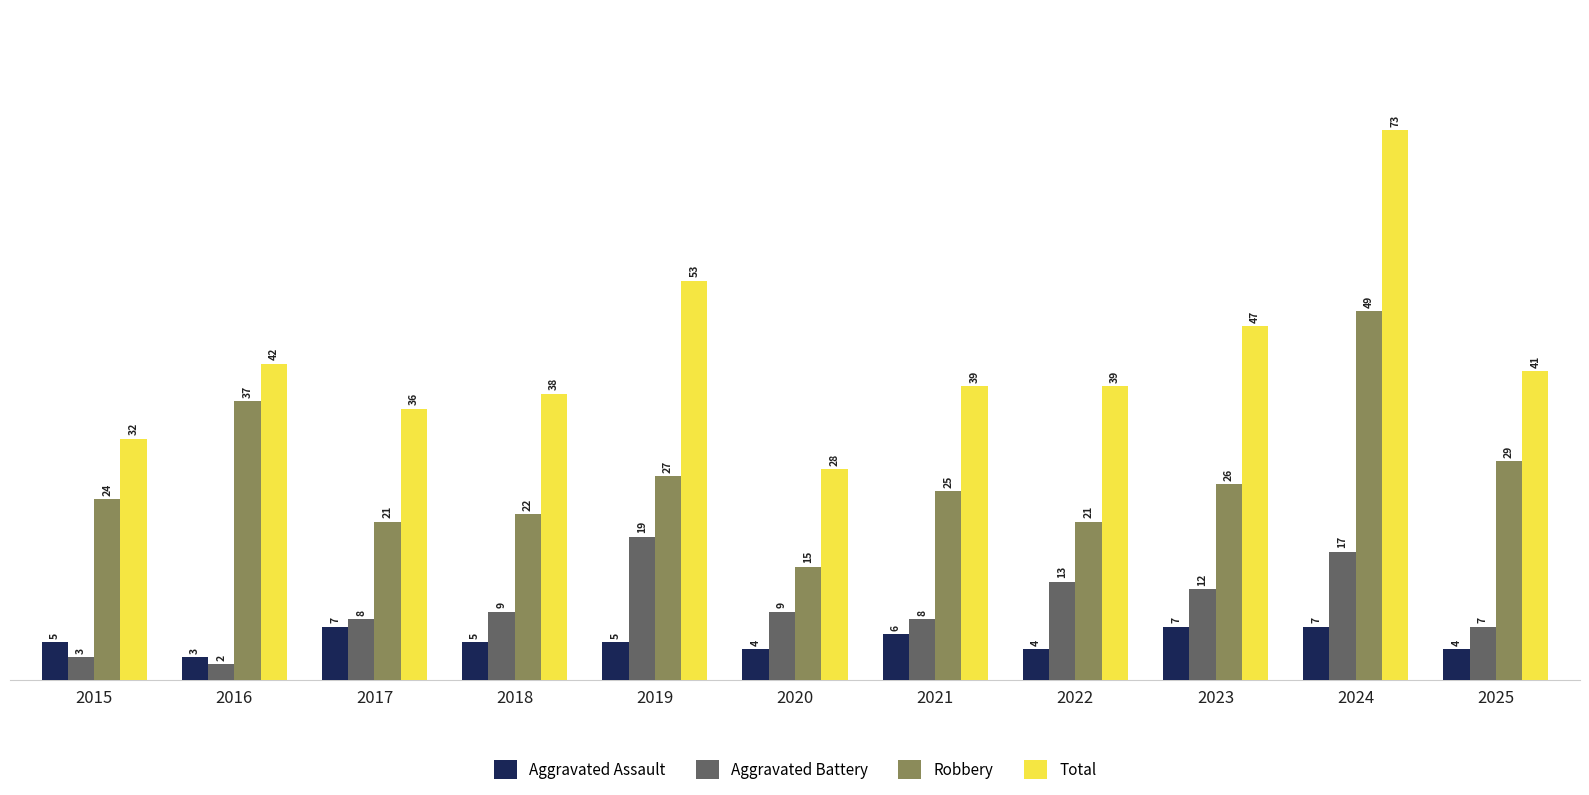

How many bars are there in total?

44